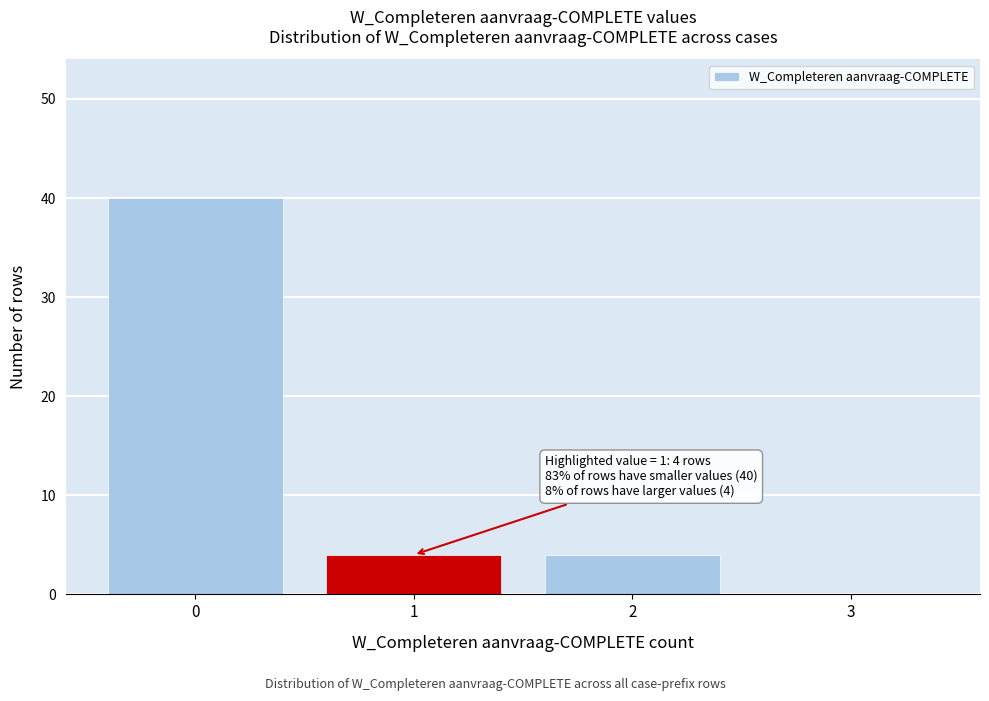

Reading left to right, extract all data points from this chart.

0=40	1=4	2=4	3=0